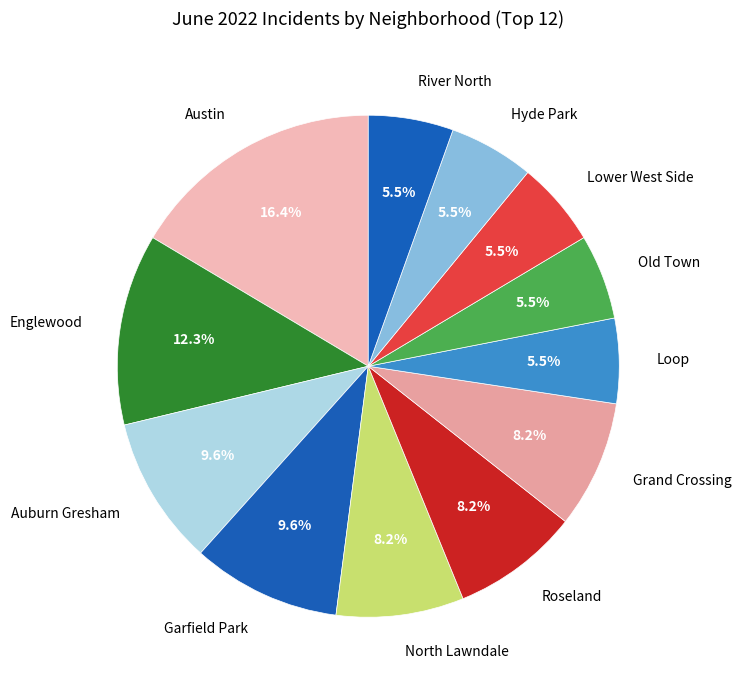

Approximately how many times larger is the value at Englewood compared to Grand Crossing?

1.5